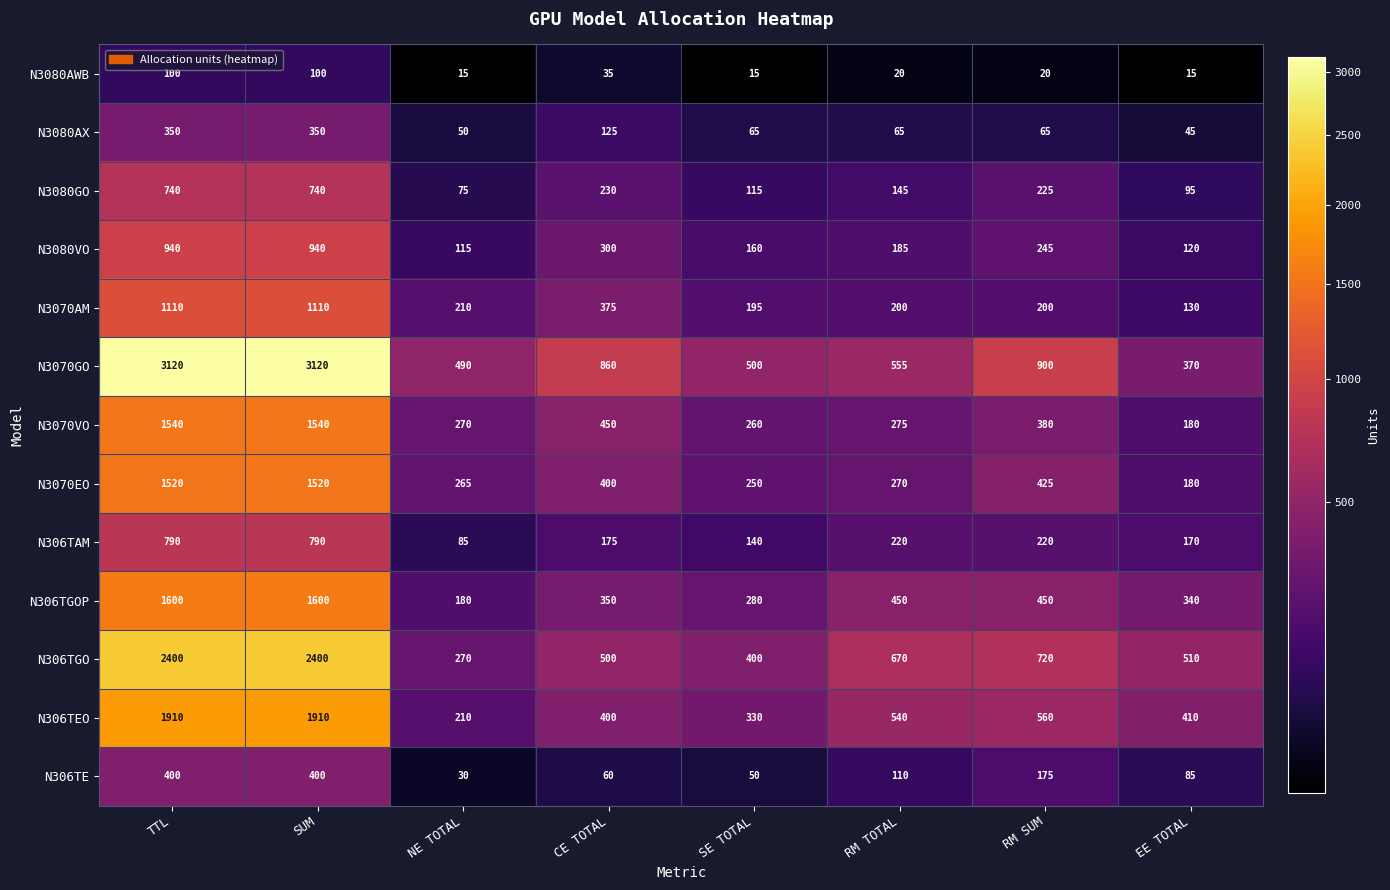

At how many categories does at least one series exceed 1032?

2